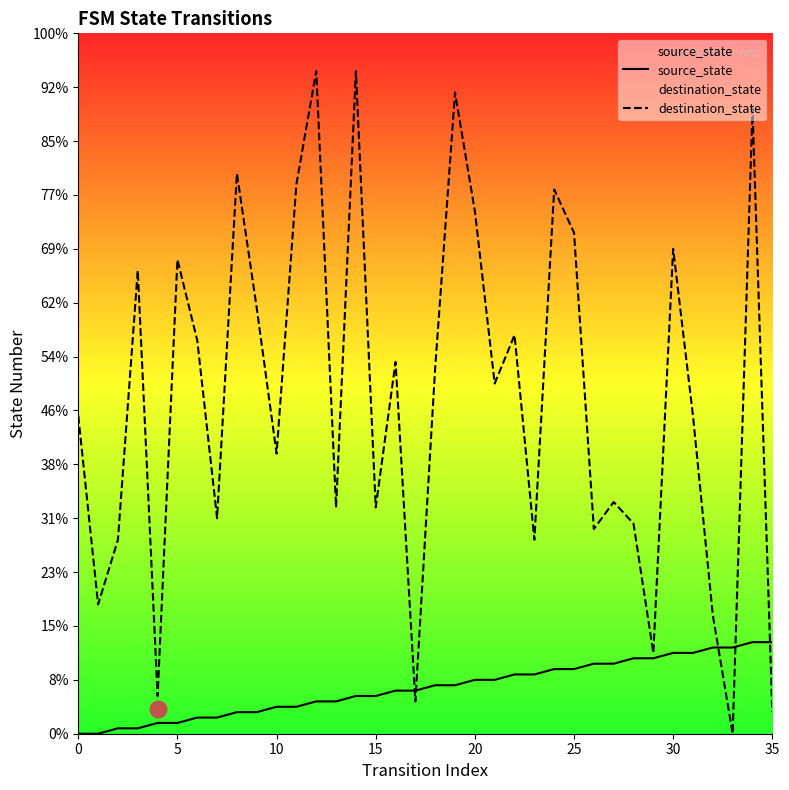

True or false: destination_state has a value of 101 at 30.

False